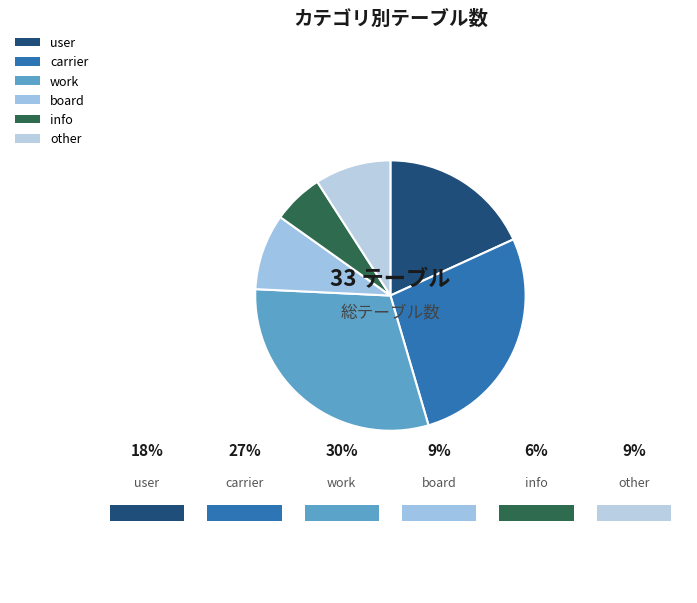

What is the change in value from work to board?

-7